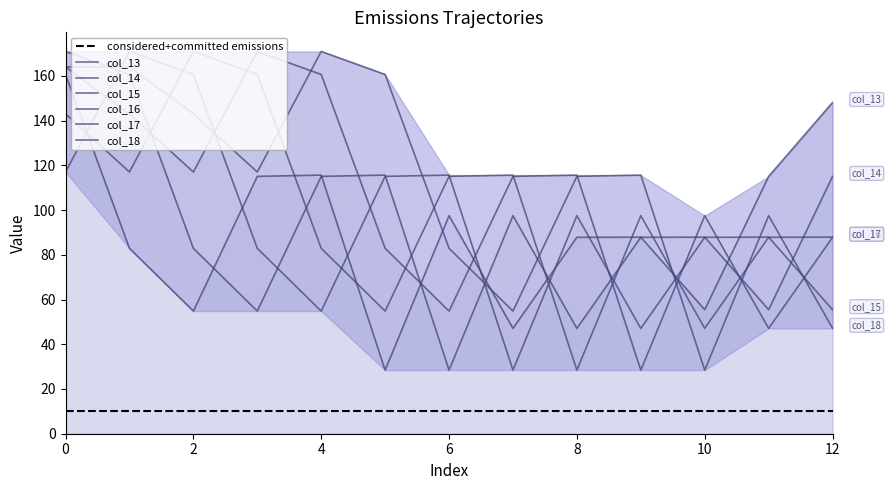

What is the value of the col_13 point at the 10th from the left?

87.9